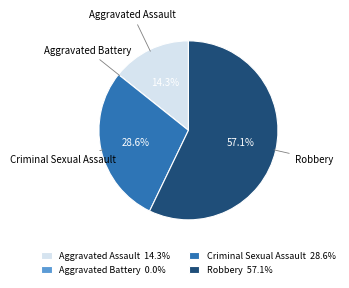

What is the ratio of the value at Robbery 57.1% to the value at Criminal Sexual Assault 28.6%?

2.0